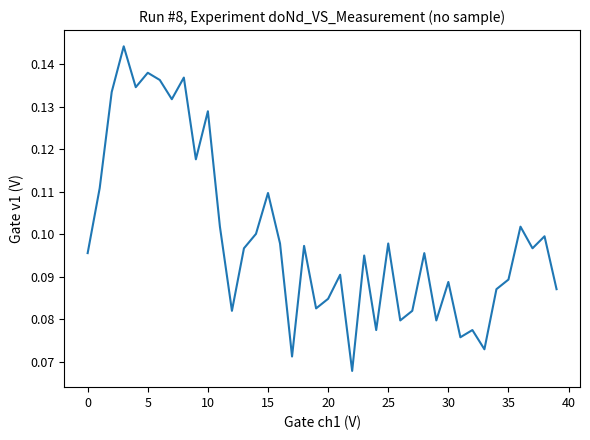

How many lines are shown in the chart?

1